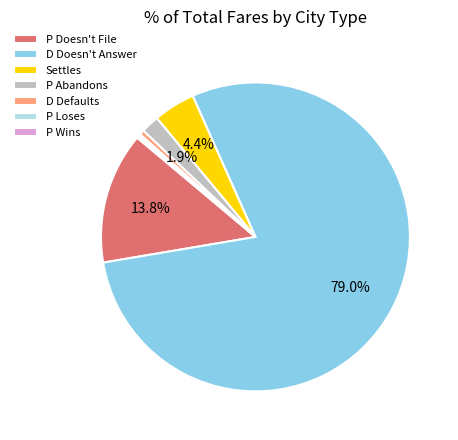

To the nearest percent, what portion does P Doesn't File represent?

14%